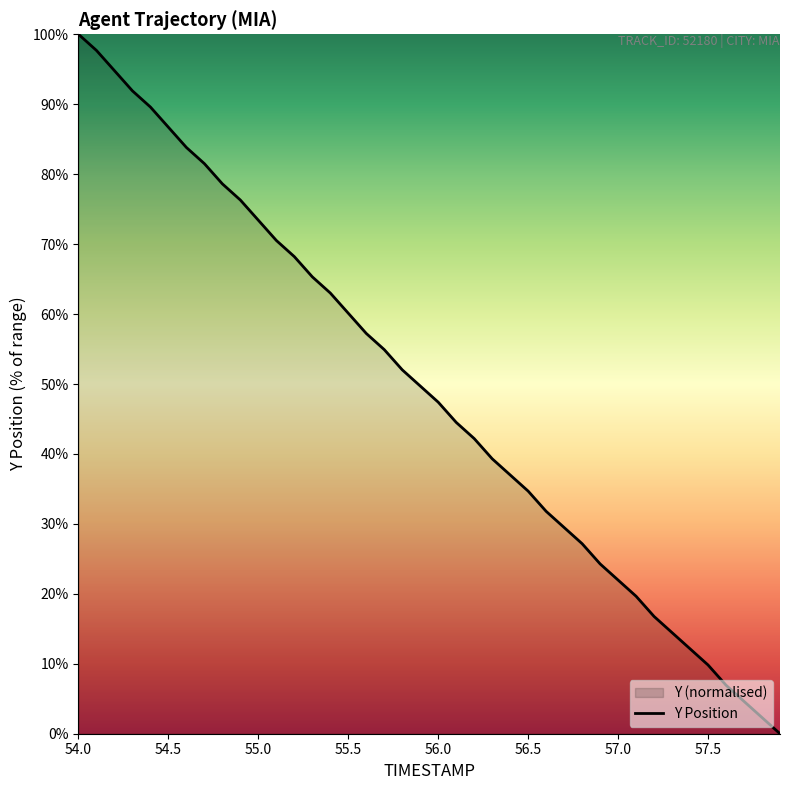

What is the difference between the maximum and minimum values?

100.0